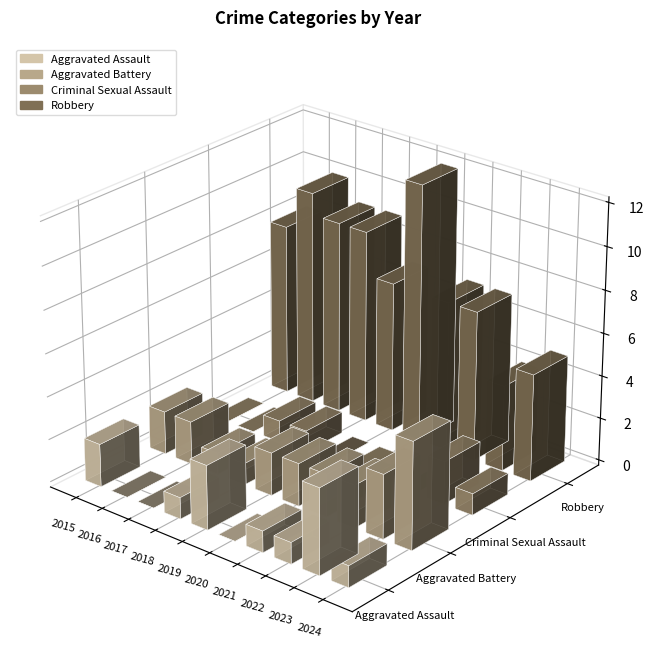

List the series in order of their peak value, lowest first.

Criminal Sexual Assault, Aggravated Assault, Aggravated Battery, Robbery